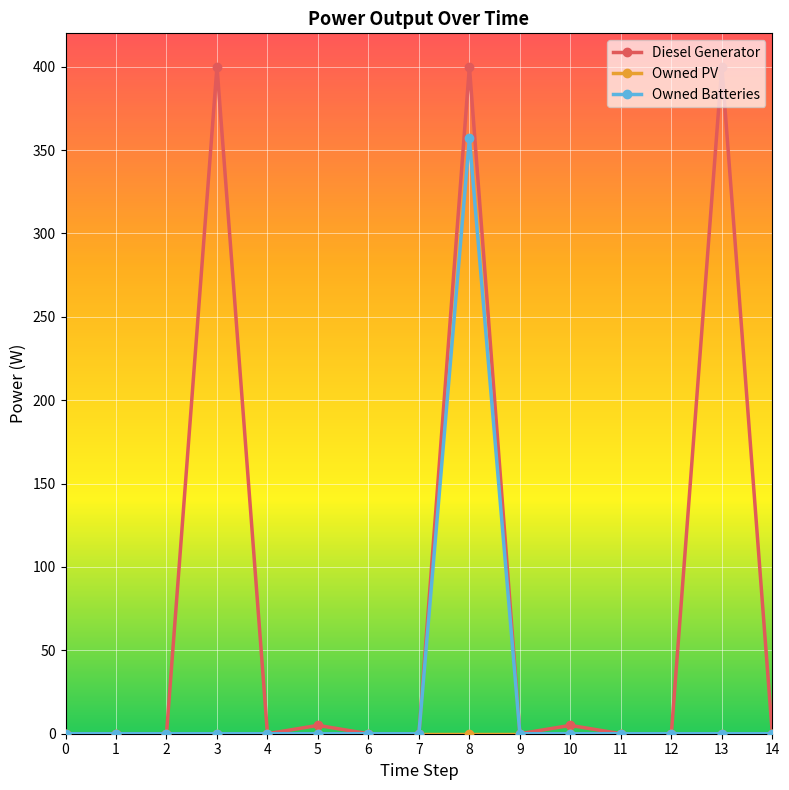

At which category is the sum across all series the highest?

8